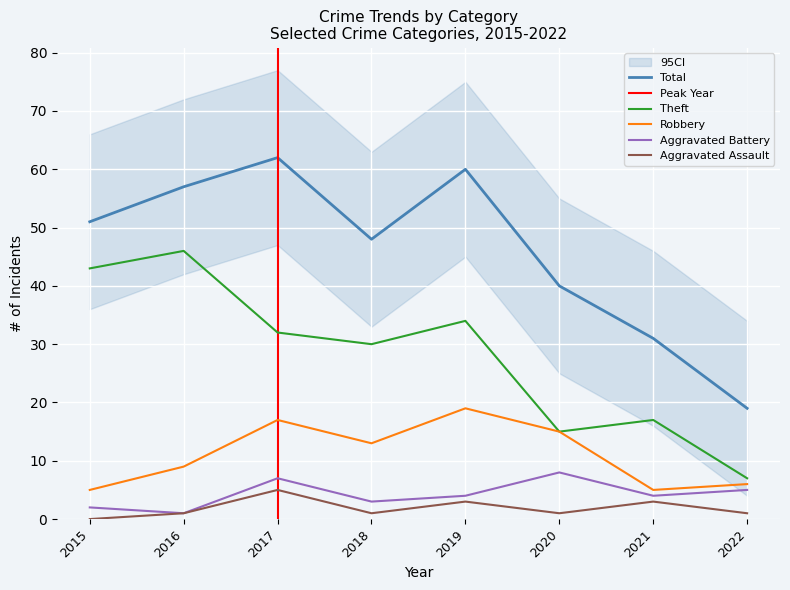

The Theft series shows 15 at 2020. True or false?

True